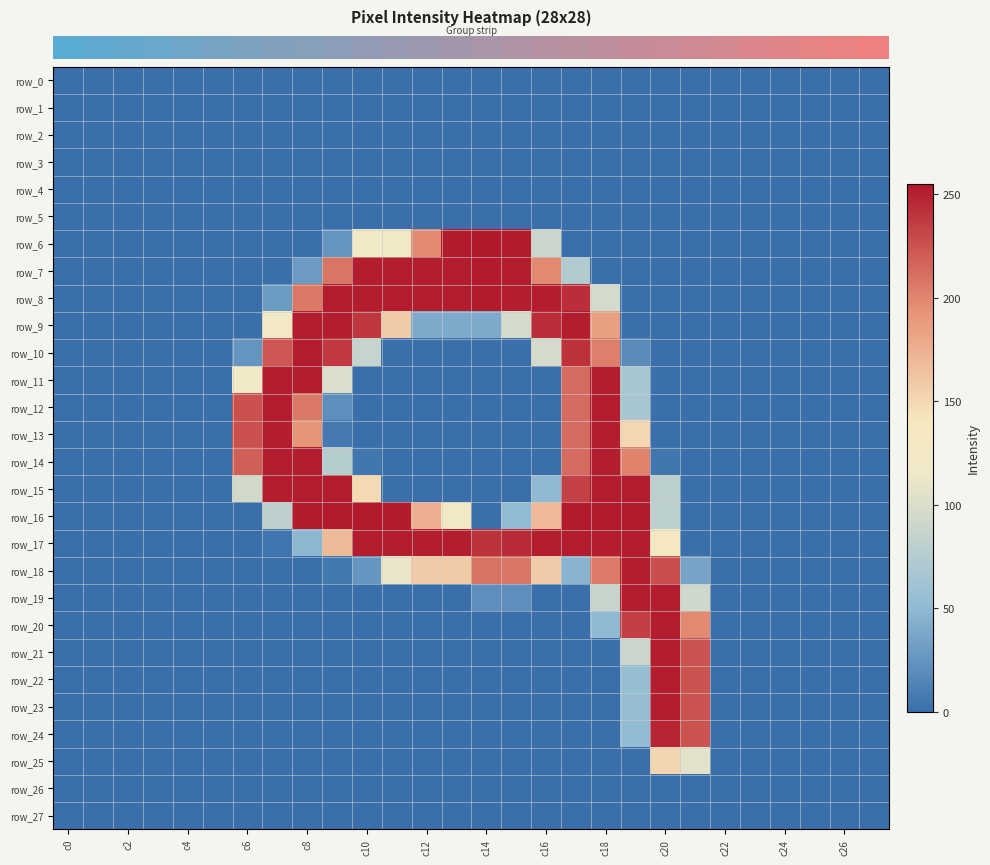

What is the sum of all row_11 values?

1258